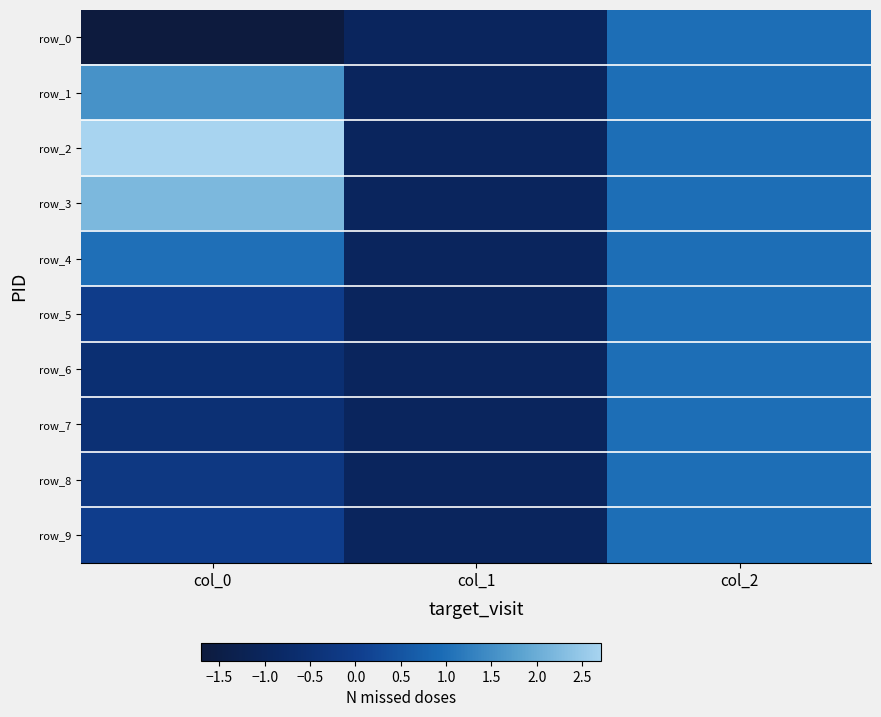

At which category is the sum across all series the highest?

col_2